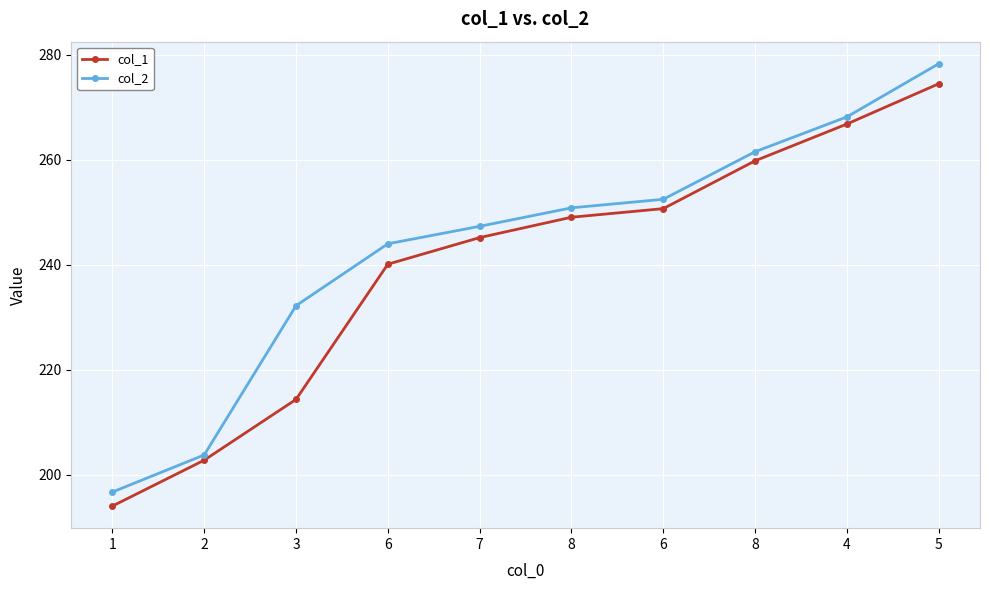

True or false: col_2 and col_1 cross at least once.

False